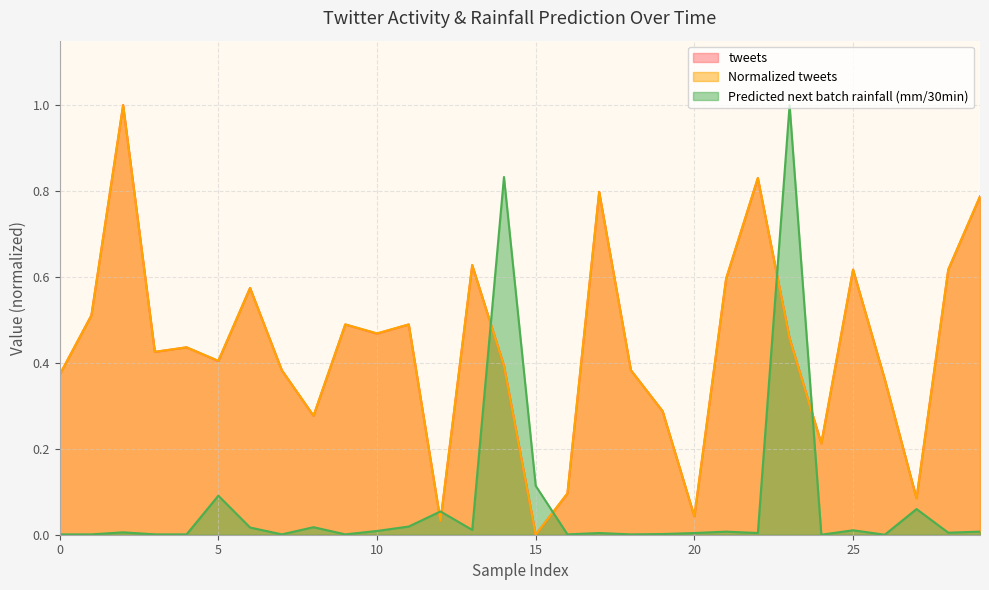

The Normalized tweets series shows 0.5 at 10. True or false?

True